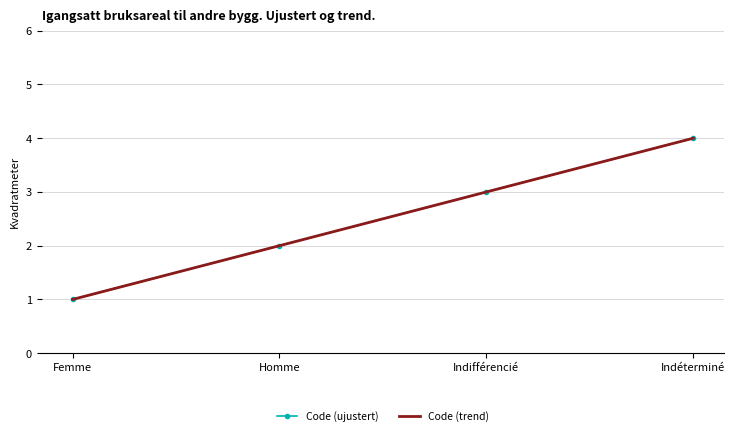

What is the label of the 3rd point from the left?

Indifférencié